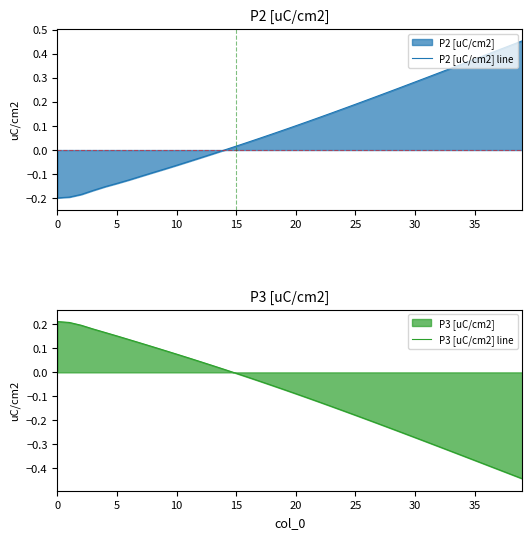

List the series in order of their peak value, lowest first.

P3 [uC/cm2] line, P2 [uC/cm2] line